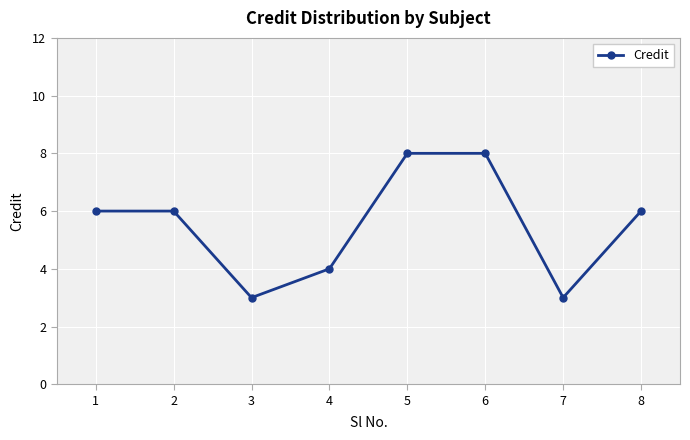

What is the value of the 5th point from the left?

8